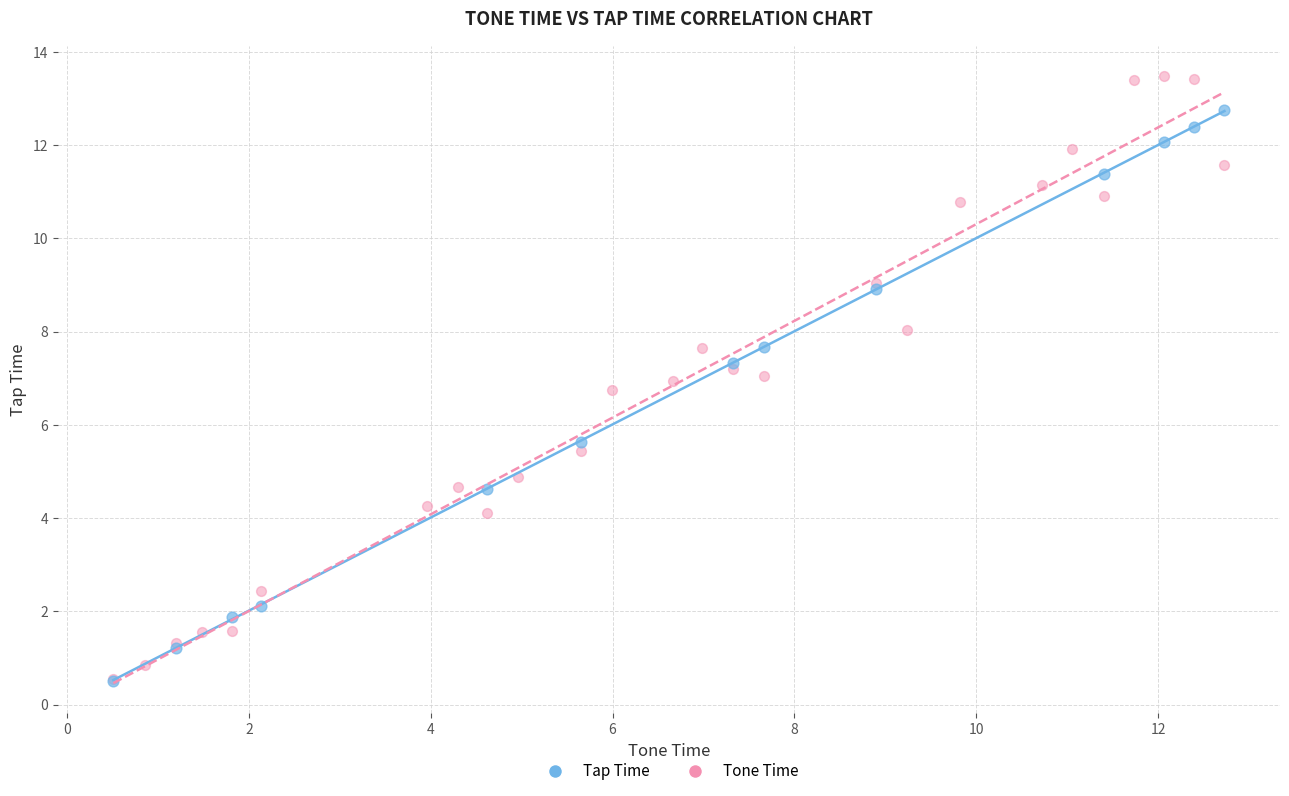

Which series has the widest spread of Y values?

Tone Time